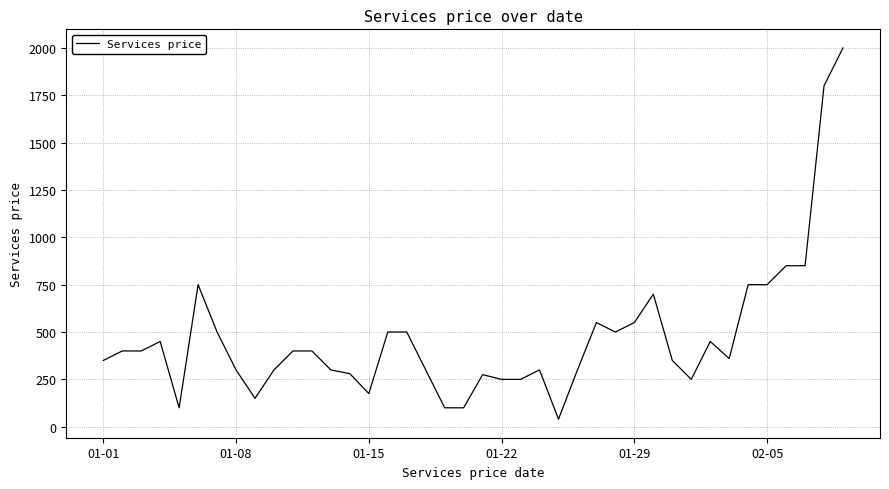

What is the greatest value displayed?

2000